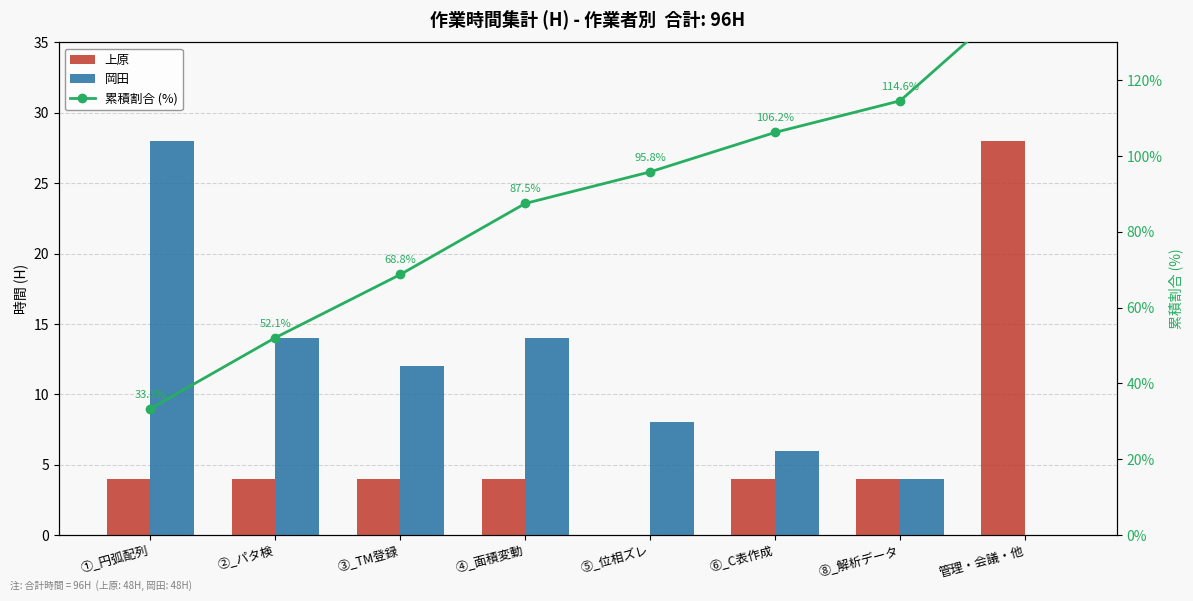

Which series has the largest range (max minus min)?

累積割合 (%)